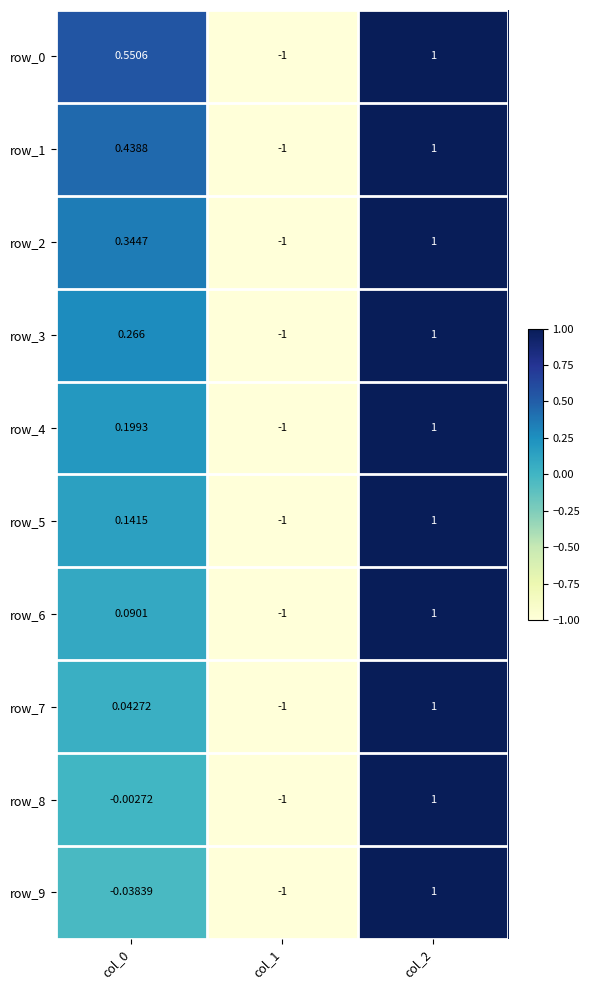

Is the value of row_8 at col_2 greater than the value of row_5 at col_0?

Yes